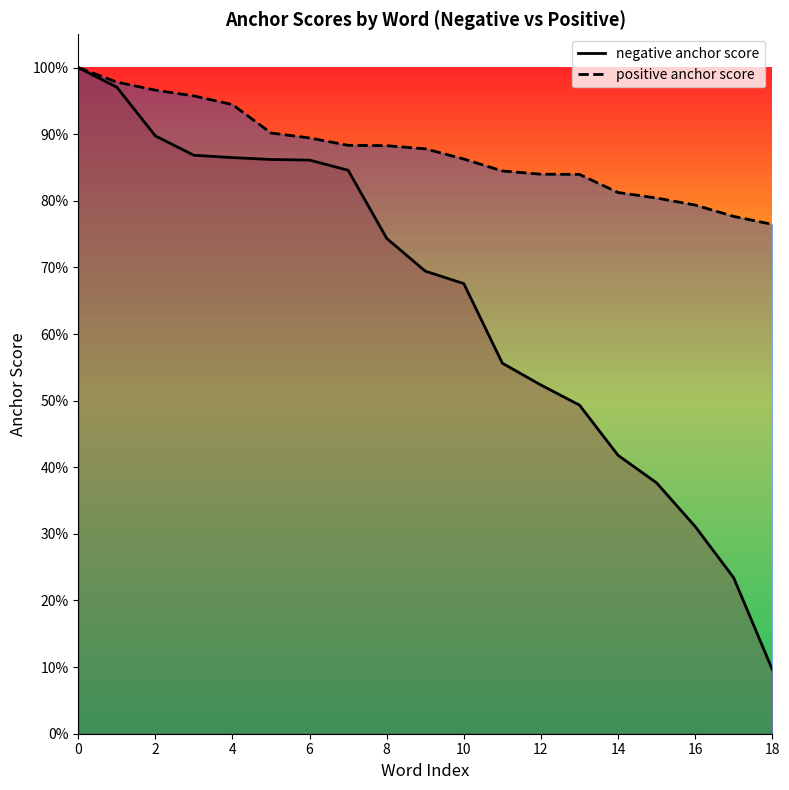

What is the total value across all series at 17?

1.0